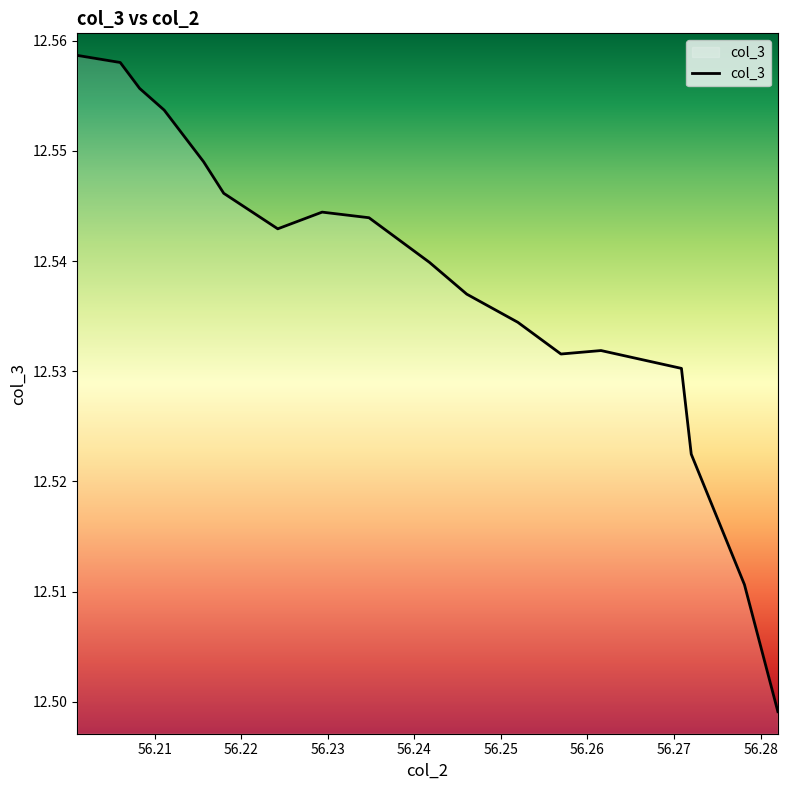

Is it true that the value at 16 is 4.3?

False